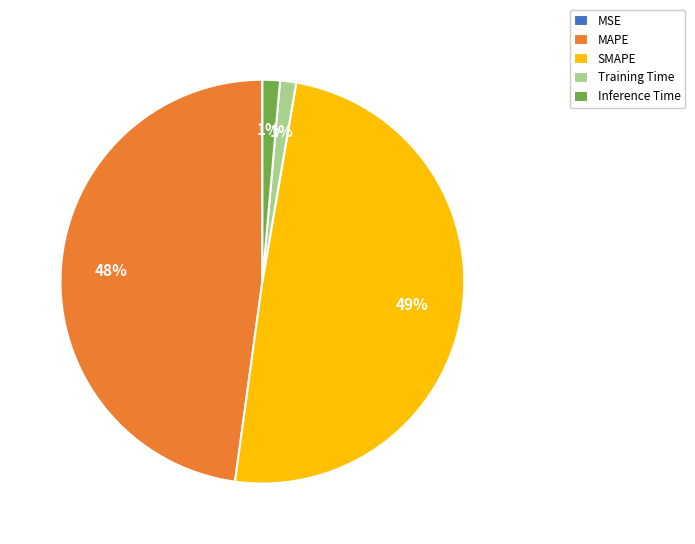

True or false: SMAPE accounts for 49% of the total.

True